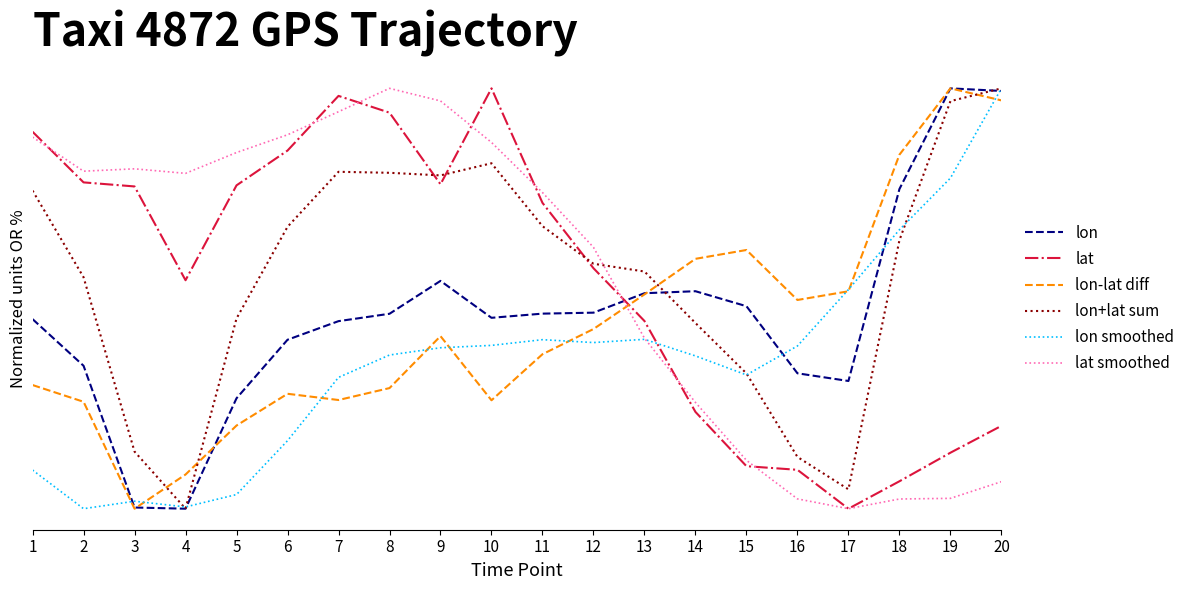

Is this an area chart (filled region under the line)?

No